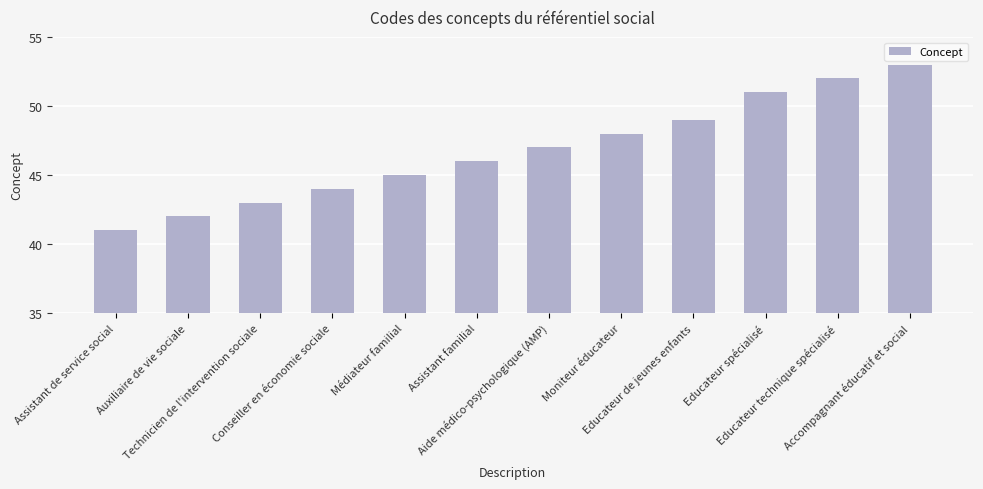

Reading right to left, list all the values displayed in this chart.

Accompagnant éducatif et social=53	Educateur technique spécialisé=52	Educateur spécialisé=51	Educateur de jeunes enfants=49	Moniteur éducateur=48	Aide médico-psychologique (AMP)=47	Assistant familial=46	Médiateur familial=45	Conseiller en économie sociale=44	Technicien de l'intervention sociale=43	Auxiliaire de vie sociale=42	Assistant de service social=41